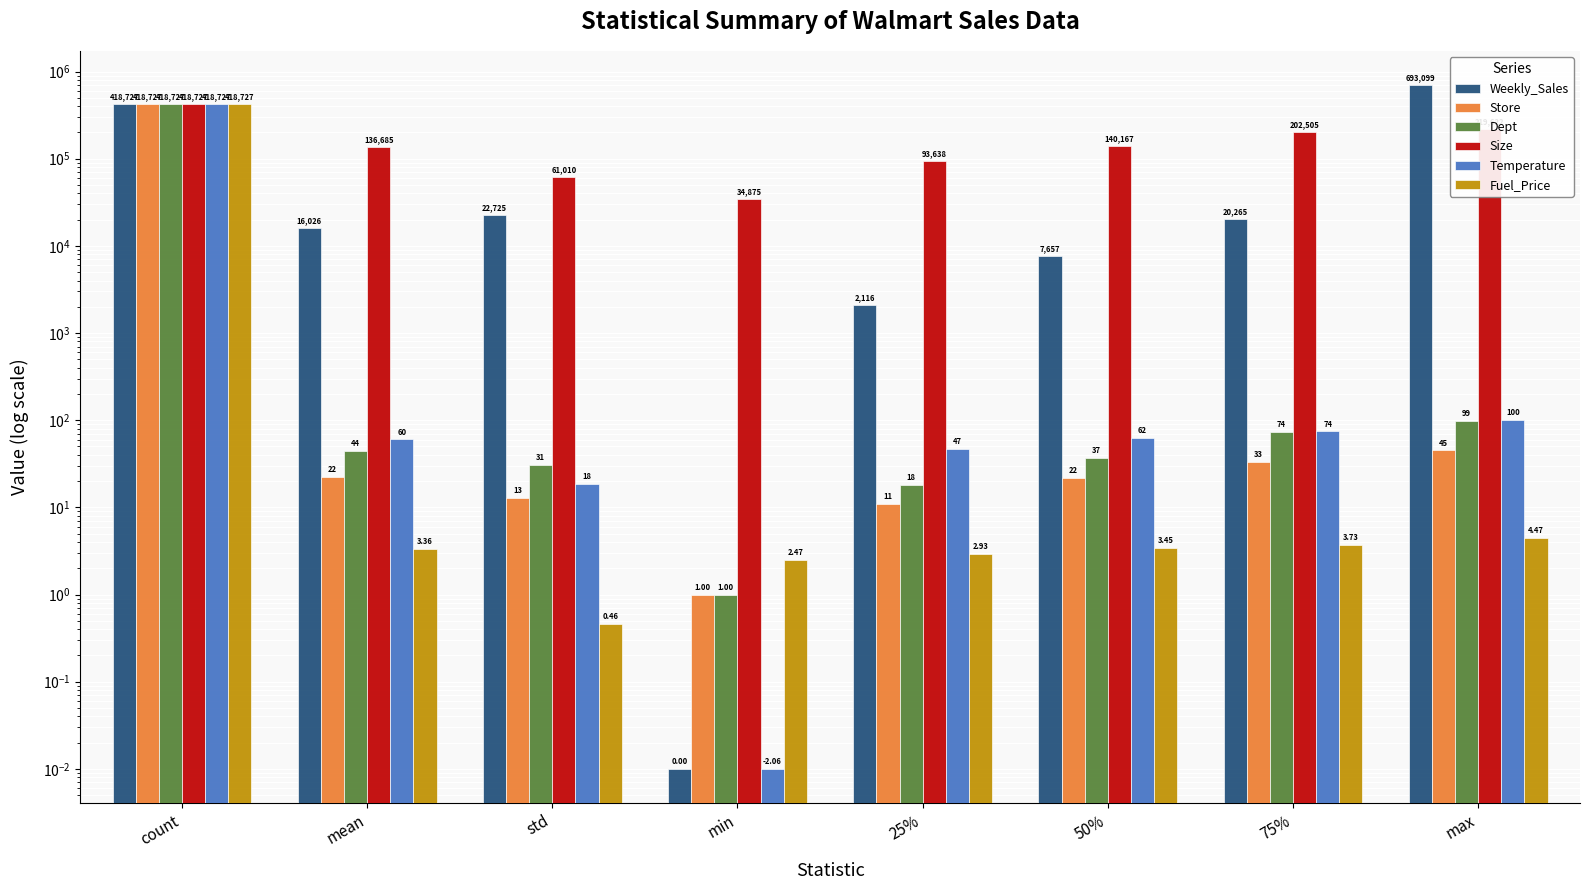

How many groups of bars are there?

8